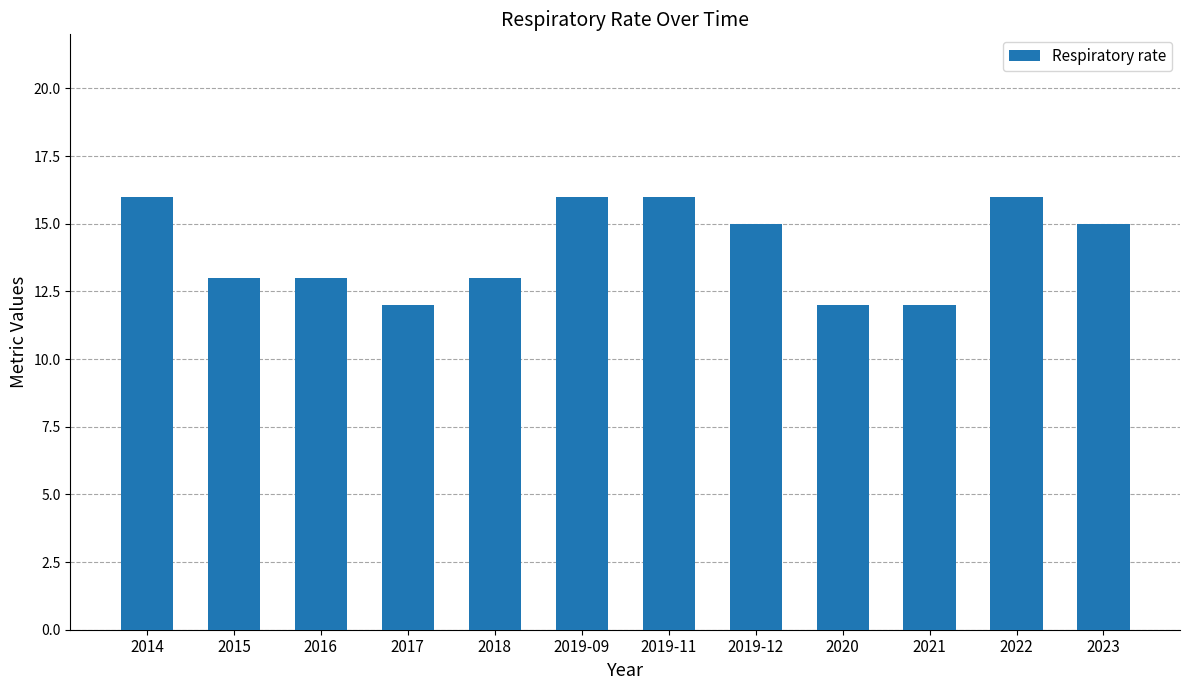

True or false: the data shows 15 at 2023.

True